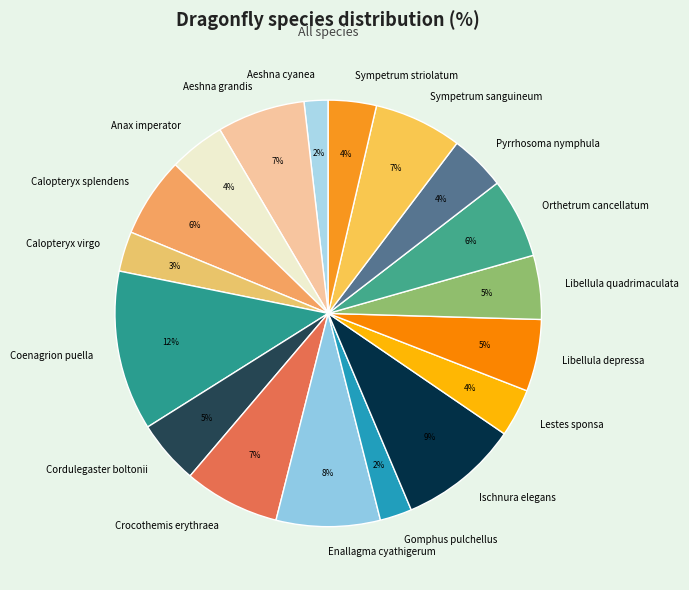

Is it true that Anax imperator is 4% of the pie?

True